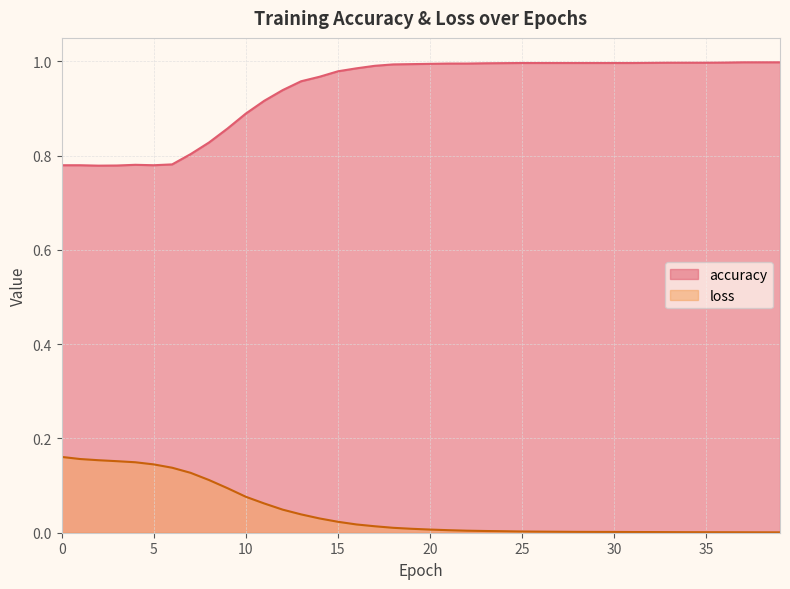

How many lines are shown in the chart?

2